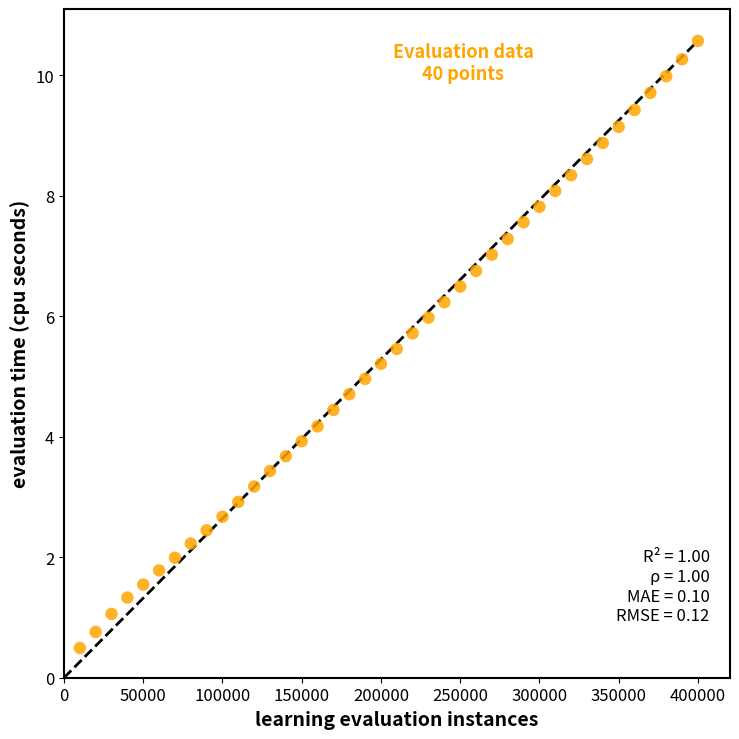

What is the range of Y values (max minus min)?

10.1